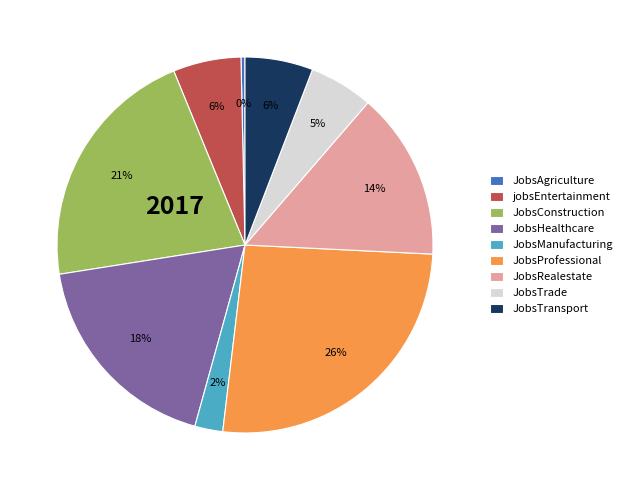

Count the number of slices in the pie.

9